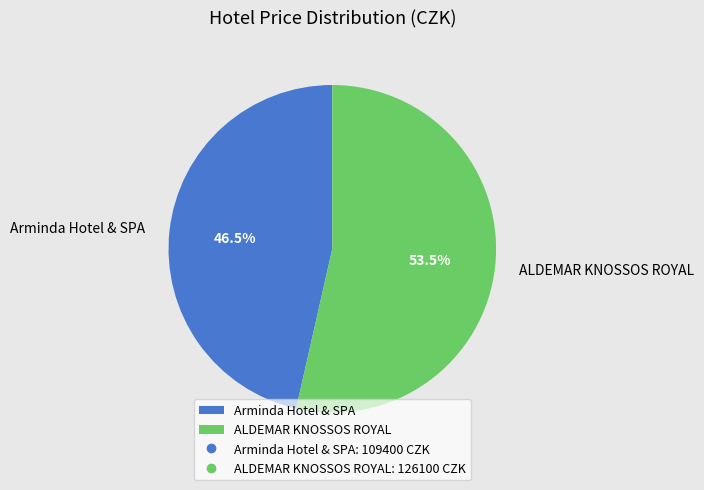

Is the sum of Arminda Hotel & SPA and ALDEMAR KNOSSOS ROYAL greater than half?

Yes